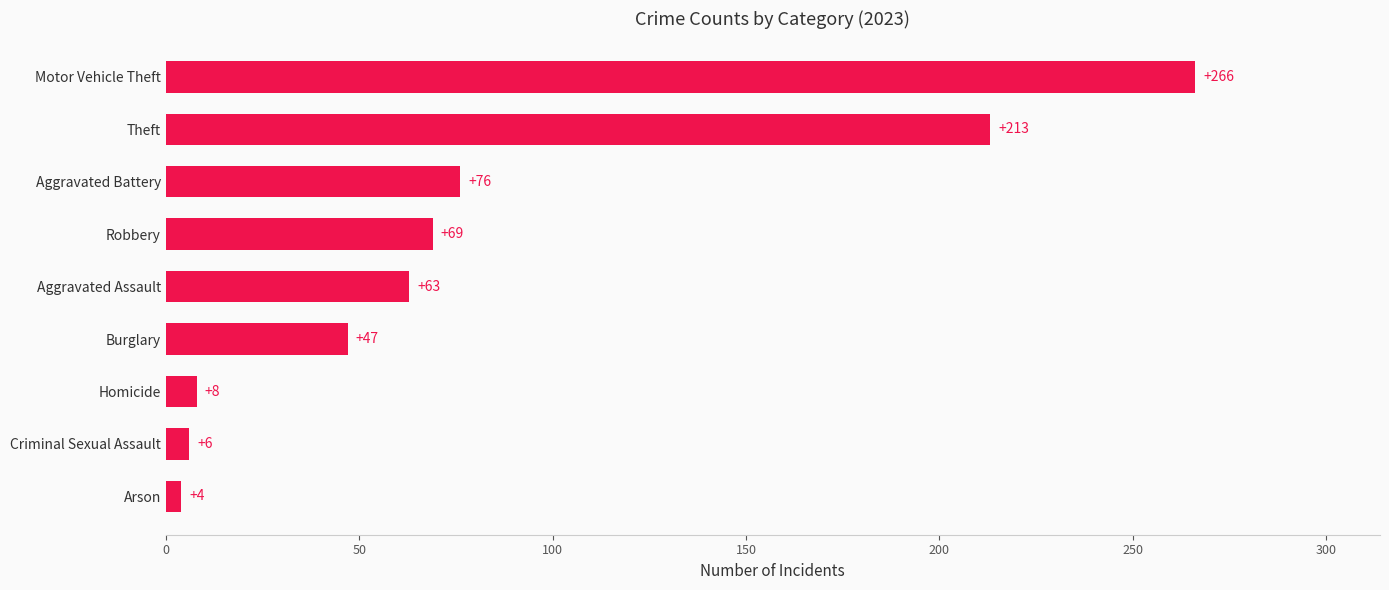

List the labels in order of value, largest first.

Motor Vehicle Theft, Theft, Aggravated Battery, Robbery, Aggravated Assault, Burglary, Homicide, Criminal Sexual Assault, Arson